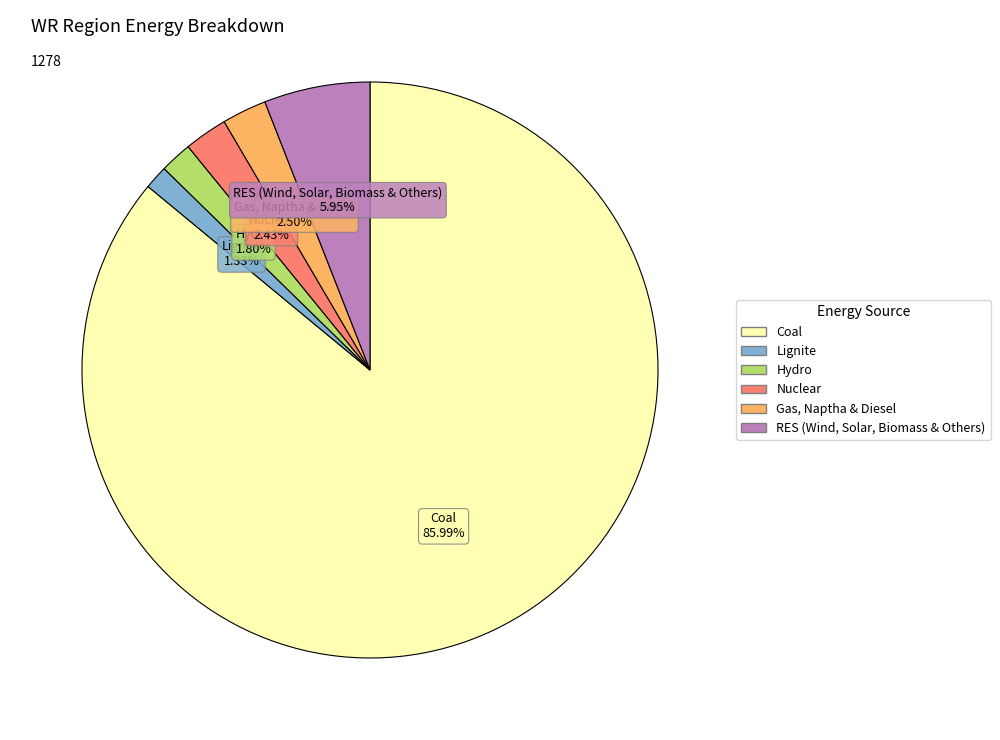

How much of the chart is everything except Lignite?

98.7%